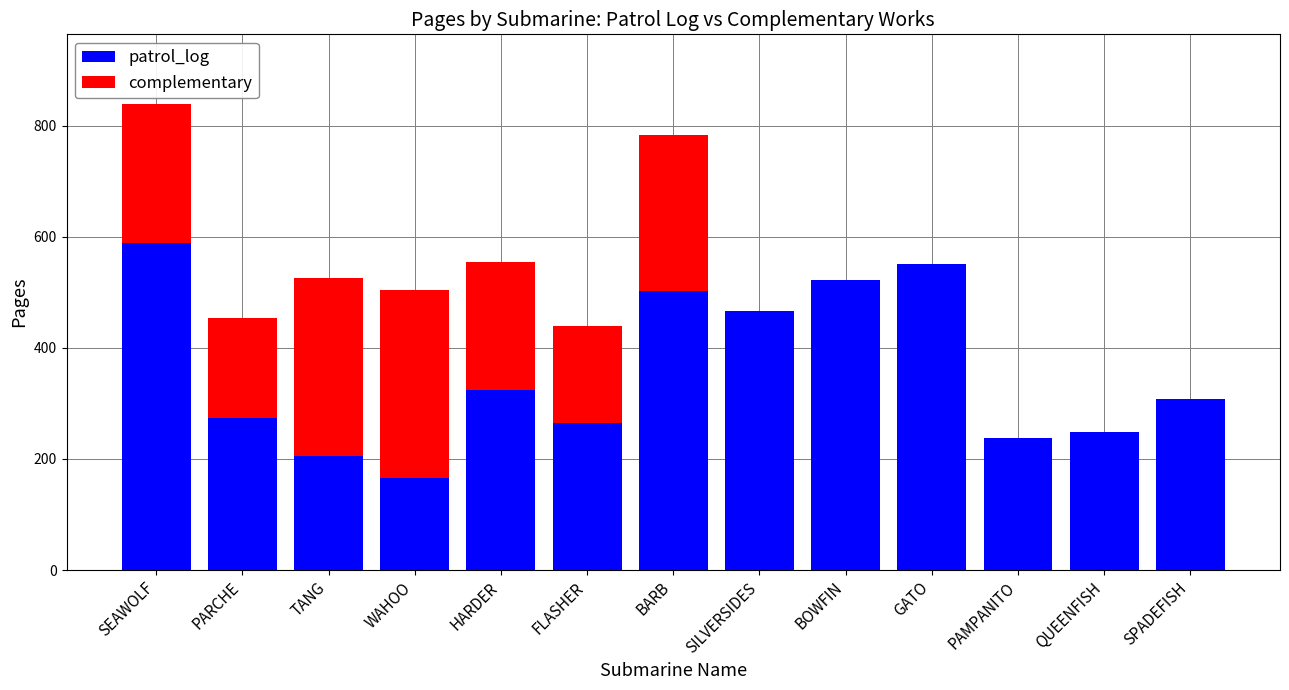

At which category is the sum across all series the highest?

SEAWOLF